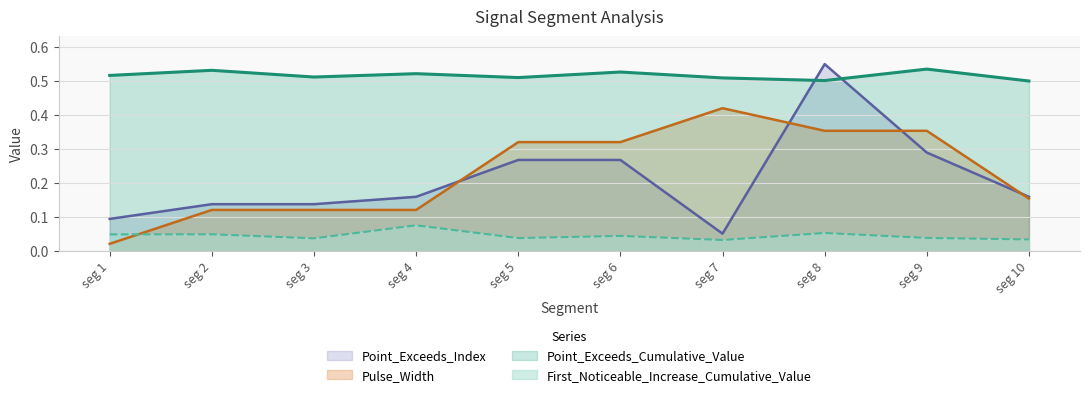

The value of Point_Exceeds_Cumulative_Value at seg 6 is 0.8. True or false?

False